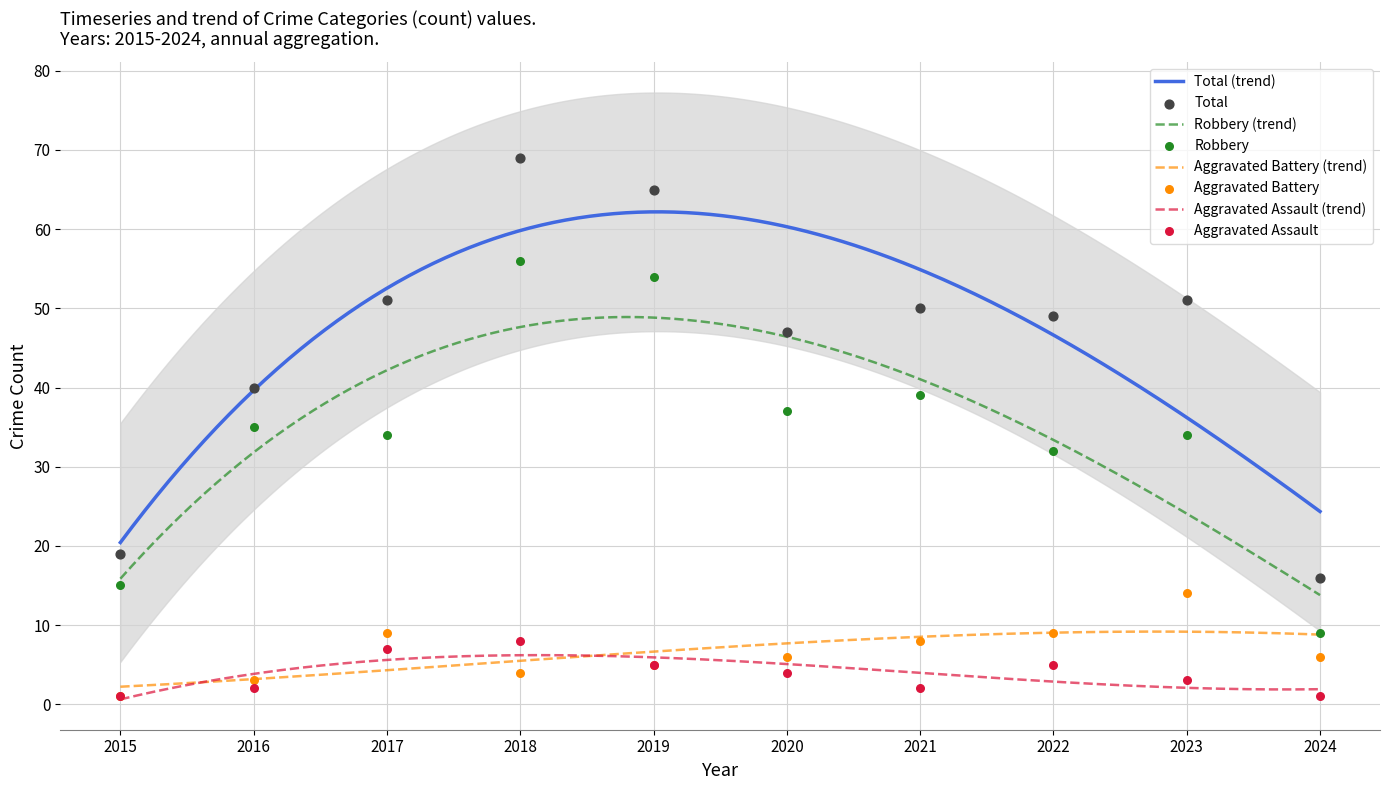

What is the total value across all series at 2019?

129